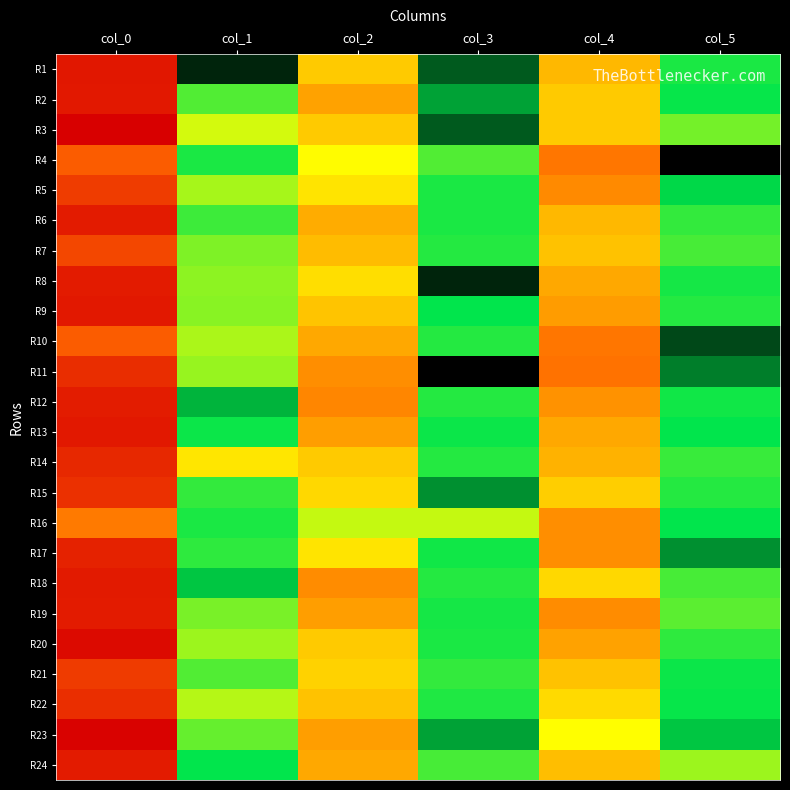

At how many categories does at least one series exceed 36?

1